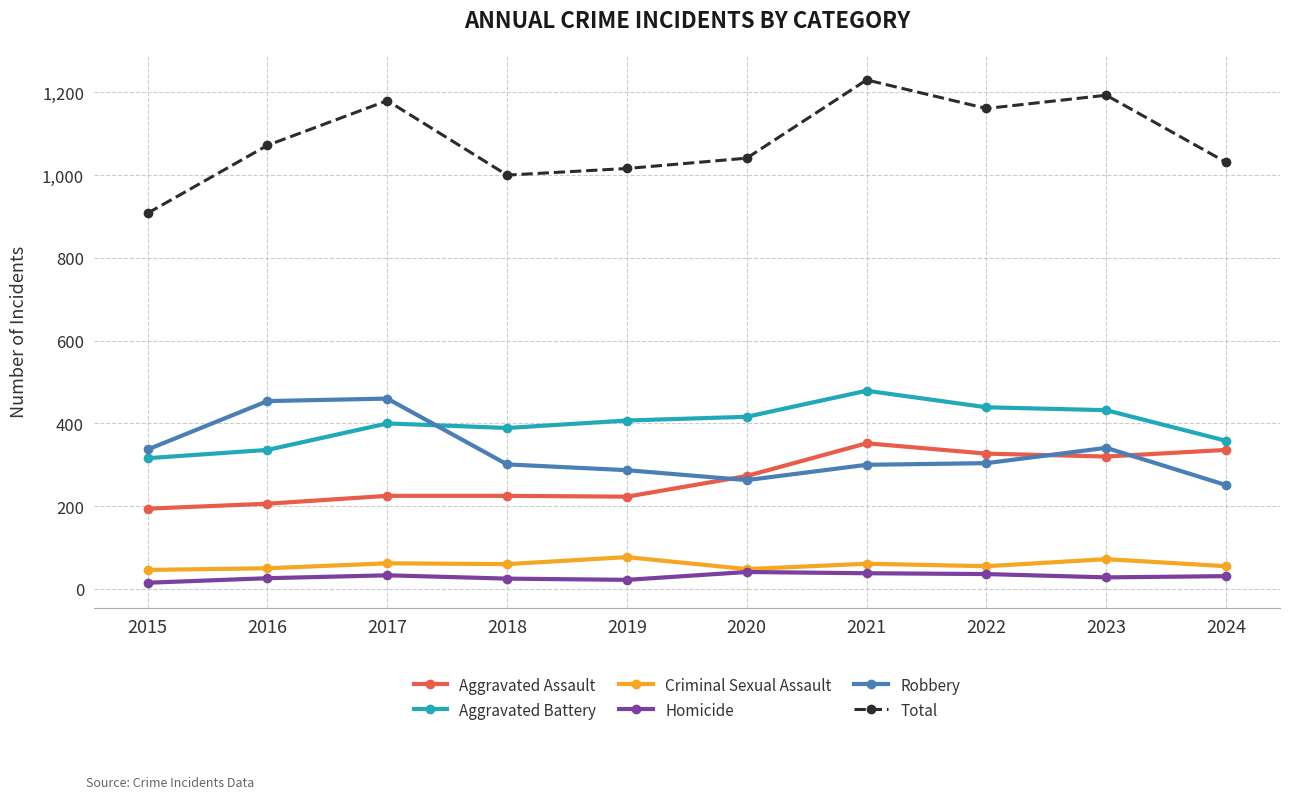

Rank the series by their maximum value, from highest to lowest.

Total, Aggravated Battery, Robbery, Aggravated Assault, Criminal Sexual Assault, Homicide